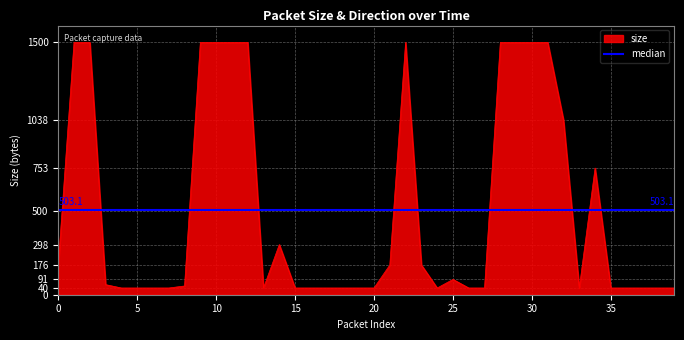

What is the lowest value of the size series?

40